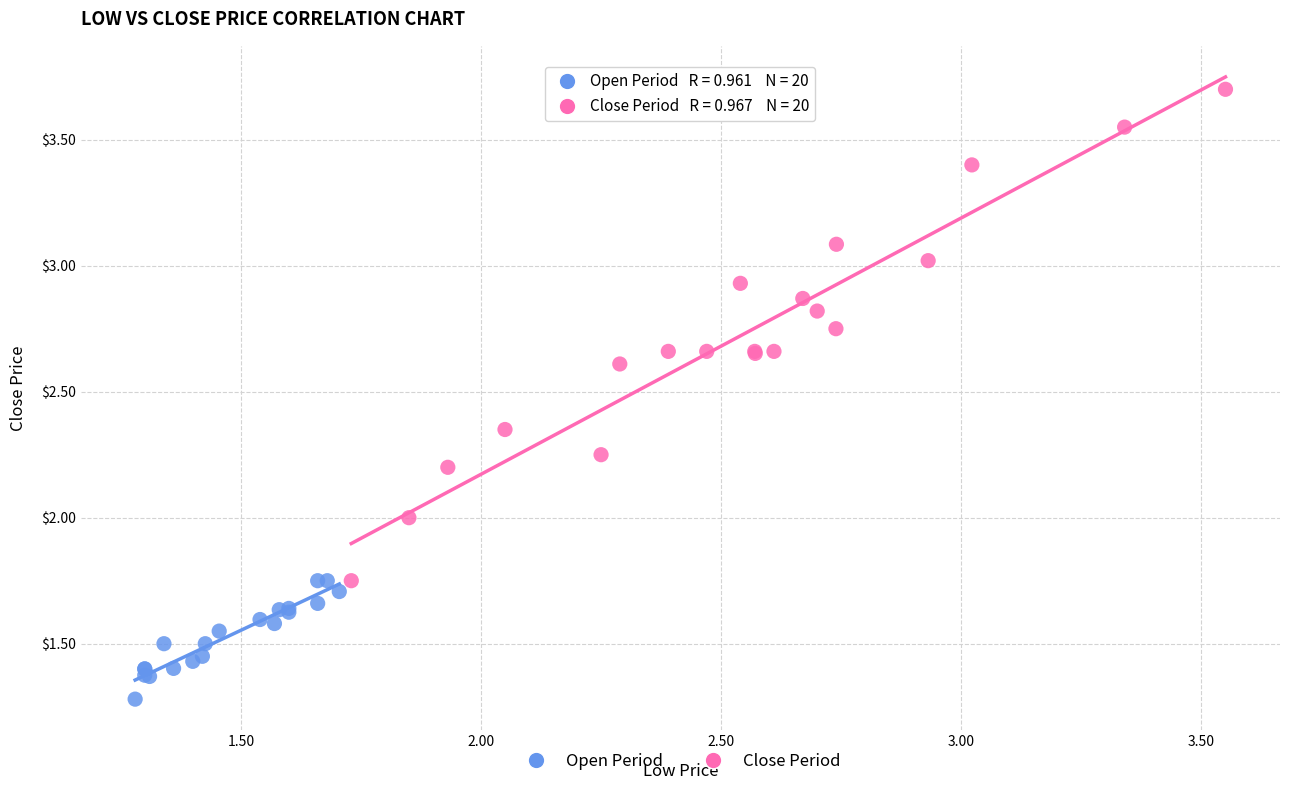

Which series has the largest Y range (max minus min)?

Close Period